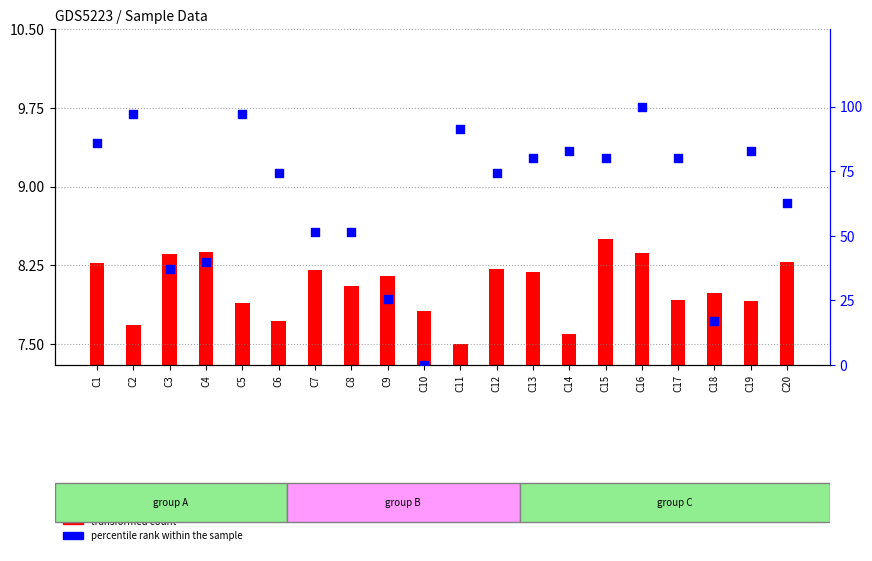

Which series contains the highest Y value?

percentile rank within the sample